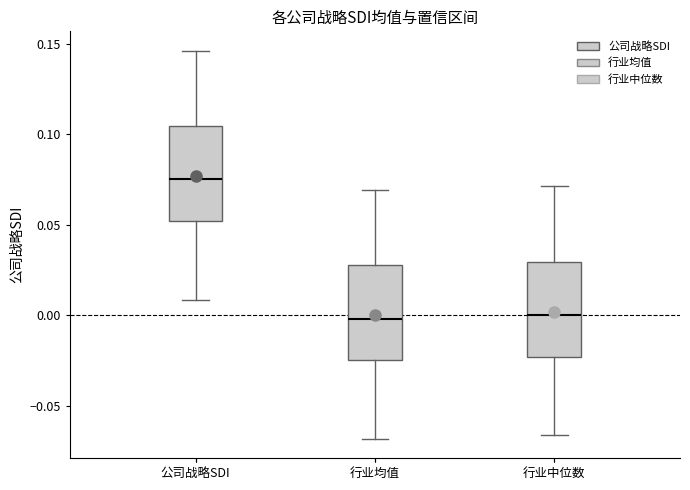

Reading left to right, transcribe this box plot: for each box, give where its median line is, the range the box spans, and where its two whiskers end, as read against the y-axis. The values are not printed on the chart, so give them approximately, as read against the axis.

公司战略SDI: median 0.075, box 0.050 to 0.105, whiskers 0.010 to 0.145
行业均值: median 0.000, box -0.025 to 0.030, whiskers -0.070 to 0.070
行业中位数: median 0.000, box -0.025 to 0.030, whiskers -0.065 to 0.070